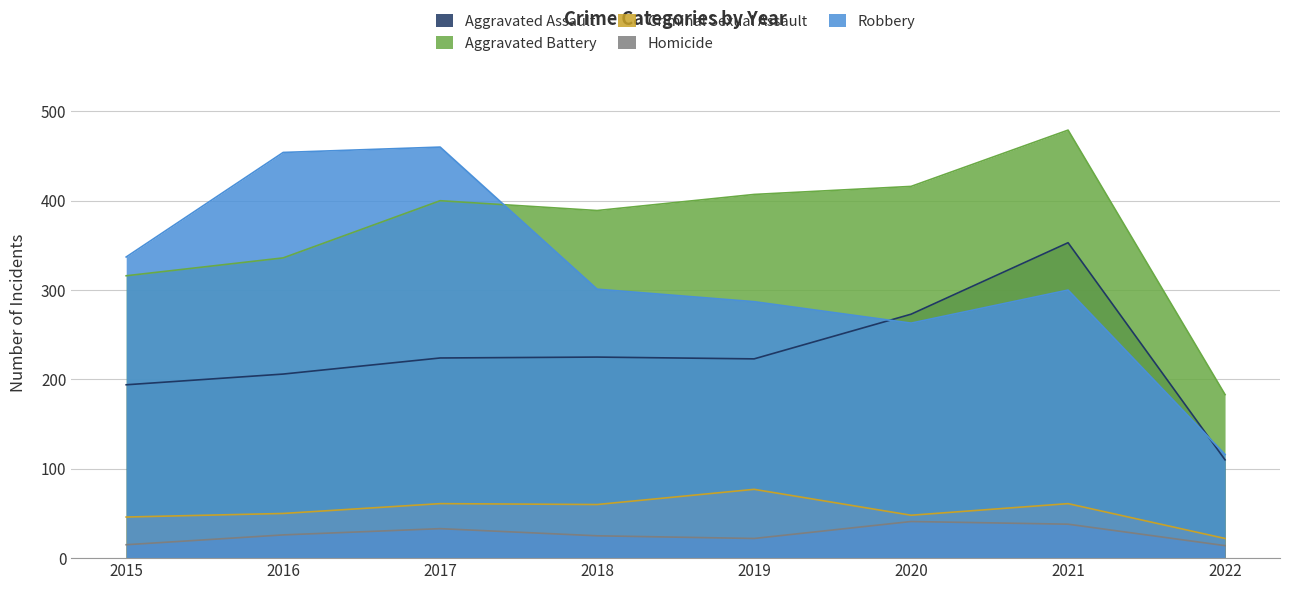

What is the value of the Homicide point at the 4th from the left?

25